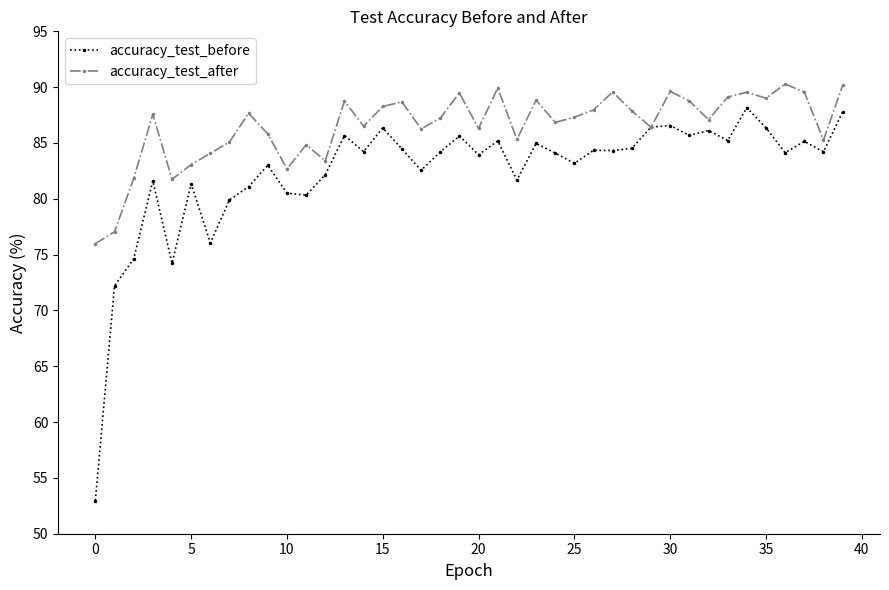

Which series has the widest spread of values?

accuracy_test_before